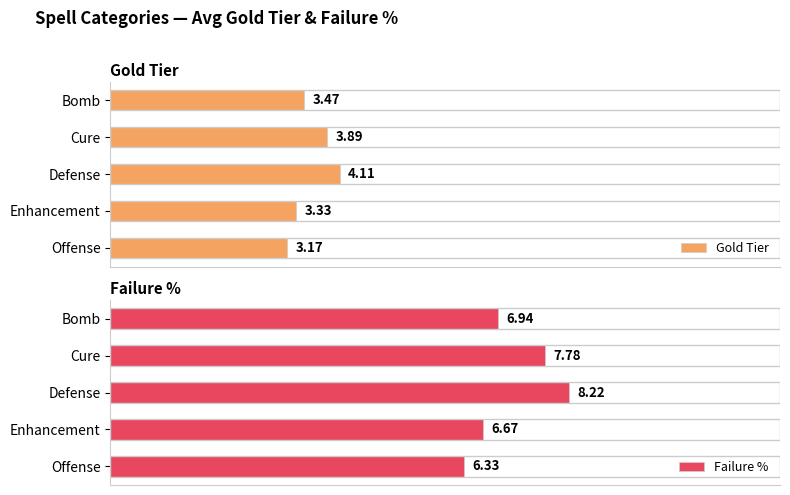

At which label is Failure % closest to 7?

Bomb